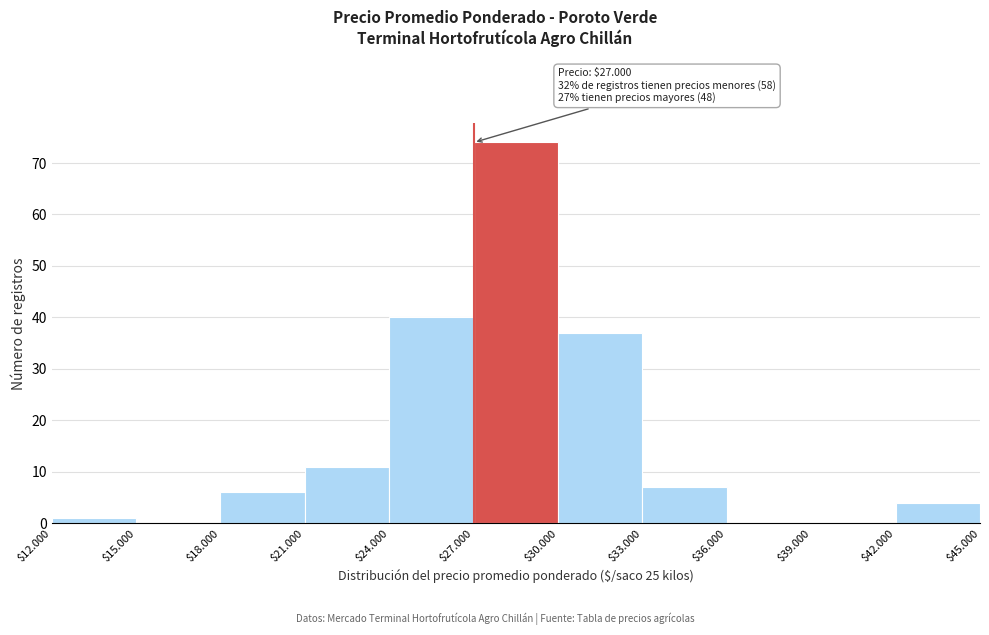

What is the maximum value shown in the chart?

74